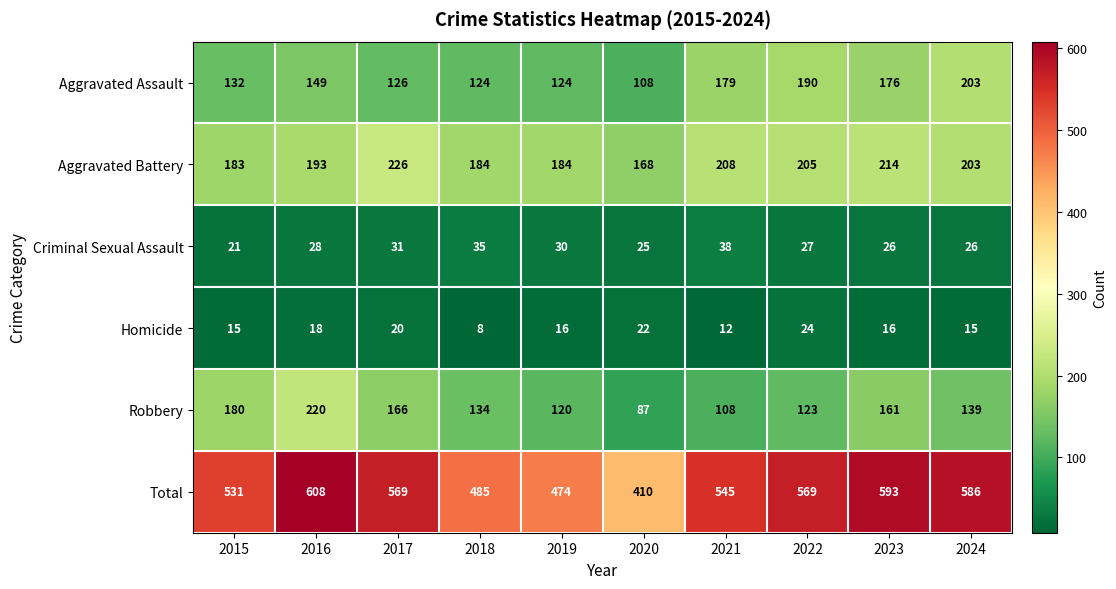

Is it true that Aggravated Battery equals 270 at 2018?

False